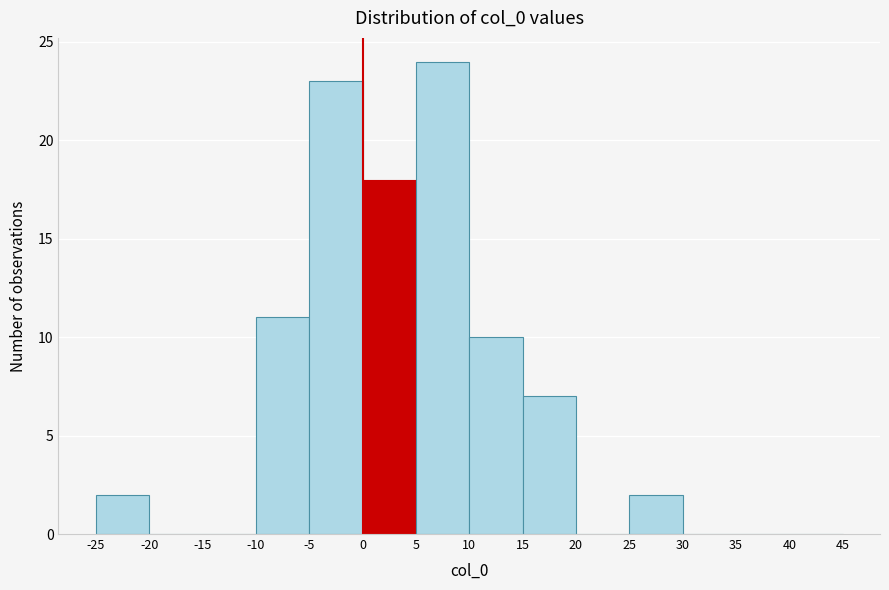

Reading left to right, list every bar in this chart as the range it spans on the x-axis followed by its height. The values are not printed on the chart, so give them approximately, as read against the axis.

-25 to -20: 2
-20 to -15: 0
-15 to -10: 0
-10 to -5: 11
-5 to 0: 23
0 to 5: 18
5 to 10: 24
10 to 15: 10
15 to 20: 7
20 to 25: 0
25 to 30: 2
30 to 35: 0
35 to 40: 0
40 to 45: 0